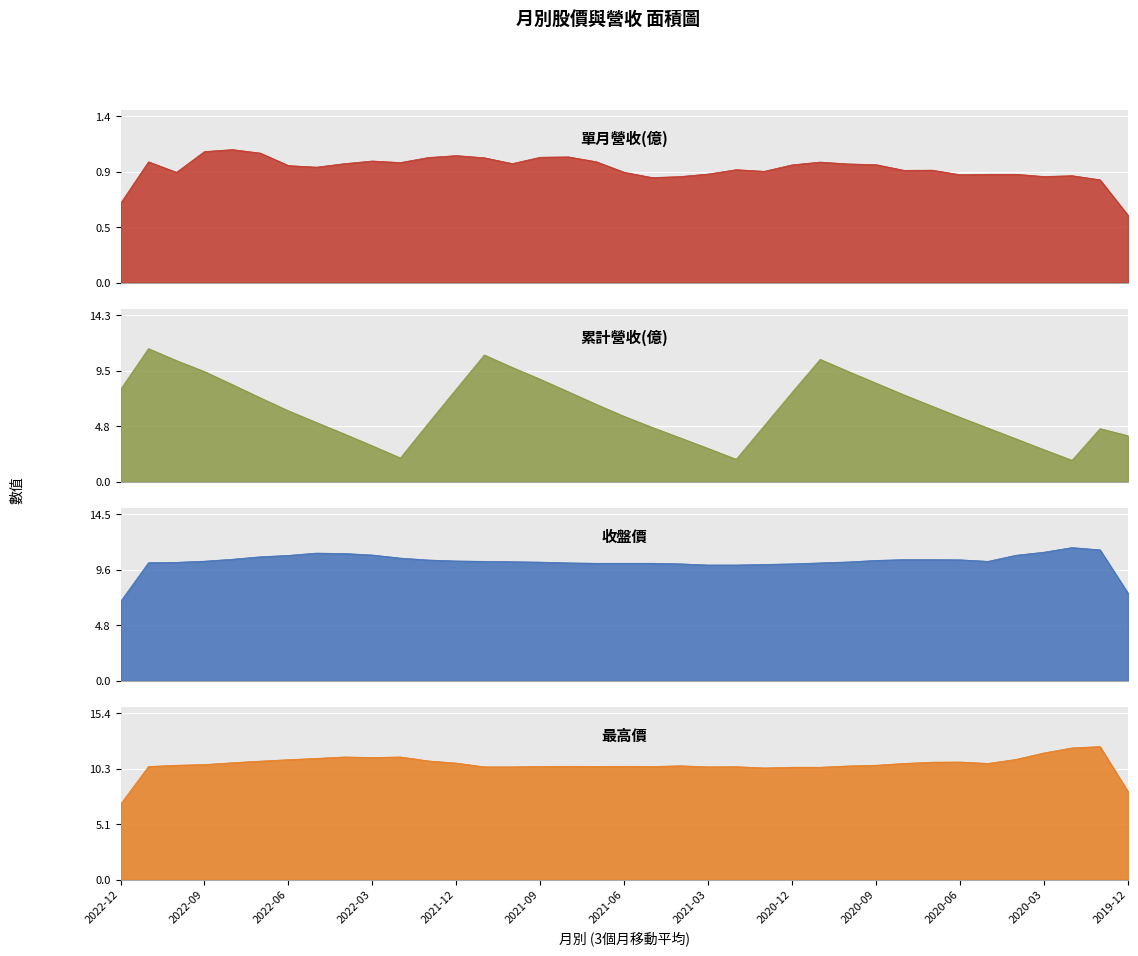

What is the difference between the highest and lowest values at 2020-09?

9.7